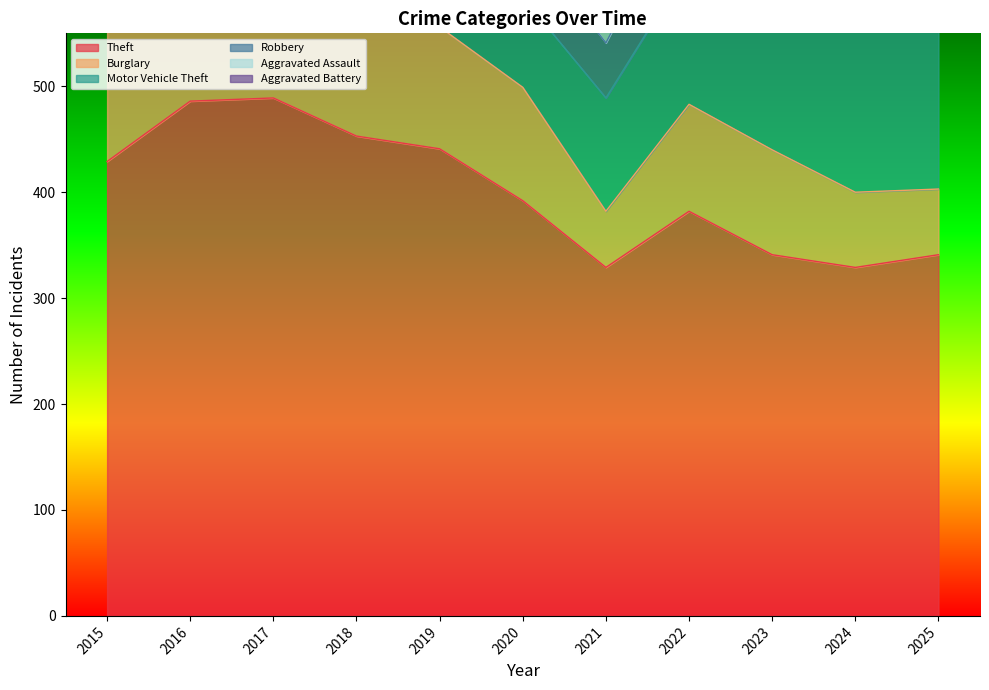

What is the minimum value shown in the chart?

49